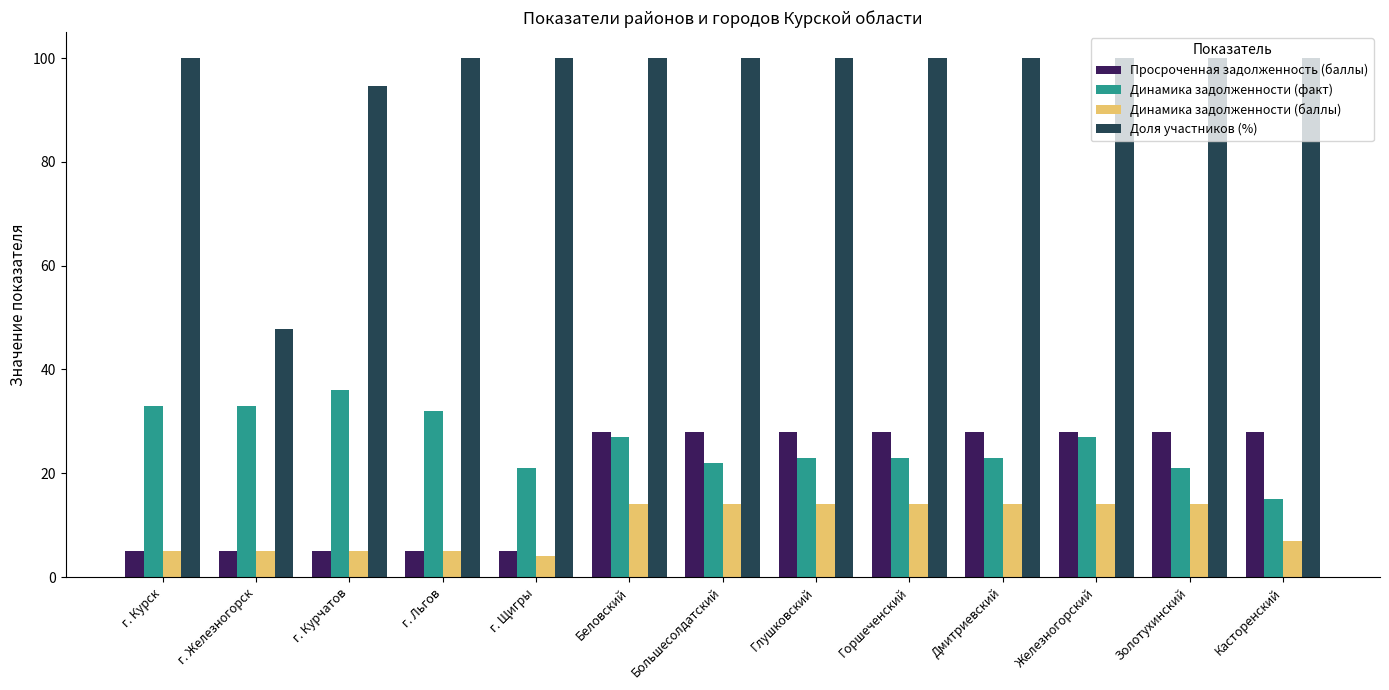

What is the average value of the Просроченная задолженность (баллы) series?

19.2